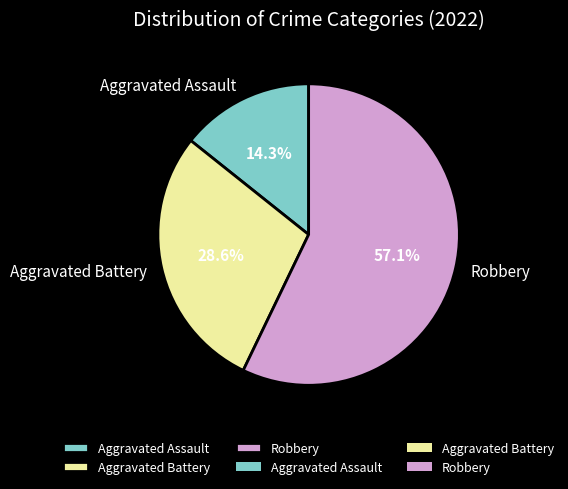

Which category has the biggest portion of the pie?

Robbery